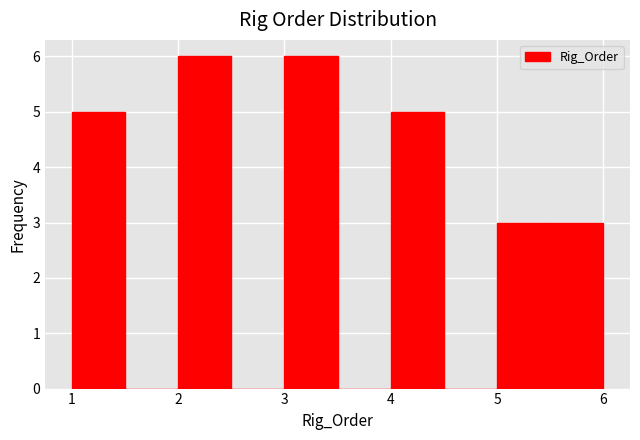

Reading left to right, list every bar in this chart as the range it spans on the x-axis followed by its height. The values are not printed on the chart, so give them approximately, as read against the axis.

1.0 to 1.5: 5
1.5 to 2.0: 0
2.0 to 2.5: 6
2.5 to 3.0: 0
3.0 to 3.5: 6
3.5 to 4.0: 0
4.0 to 4.5: 5
4.5 to 5.0: 0
5.0 to 5.5: 3
5.5 to 6.0: 3